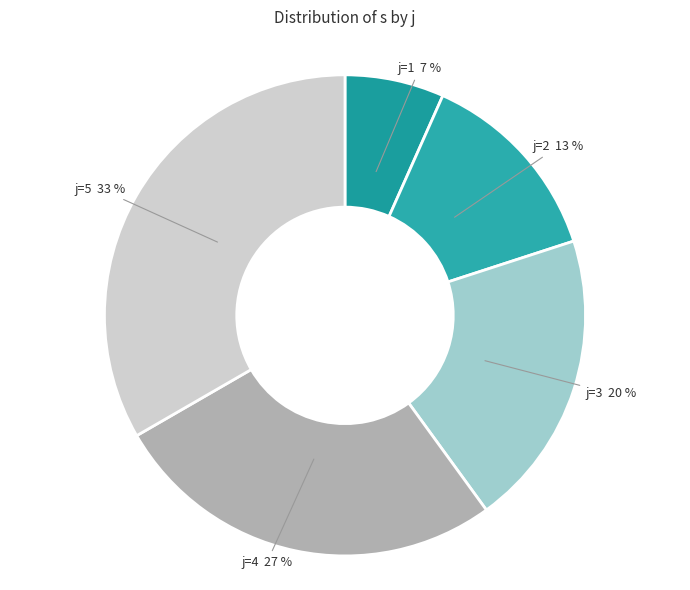

Does any single category account for the majority?

No